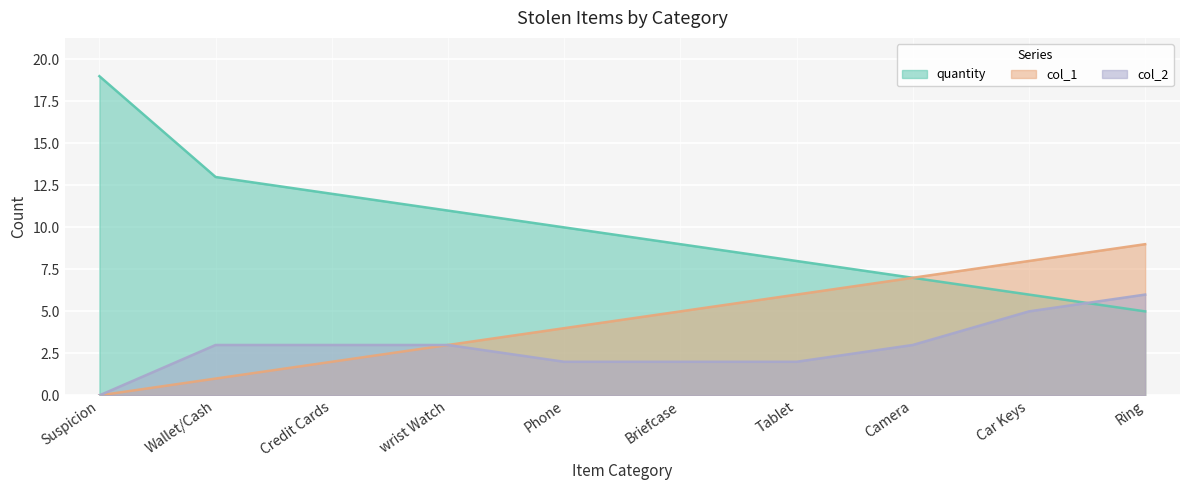

Rank the categories by col_1 value from highest to lowest.

Ring, Car Keys, Camera, Tablet, Briefcase, Phone, wrist Watch, Credit Cards, Wallet/Cash, Suspicion